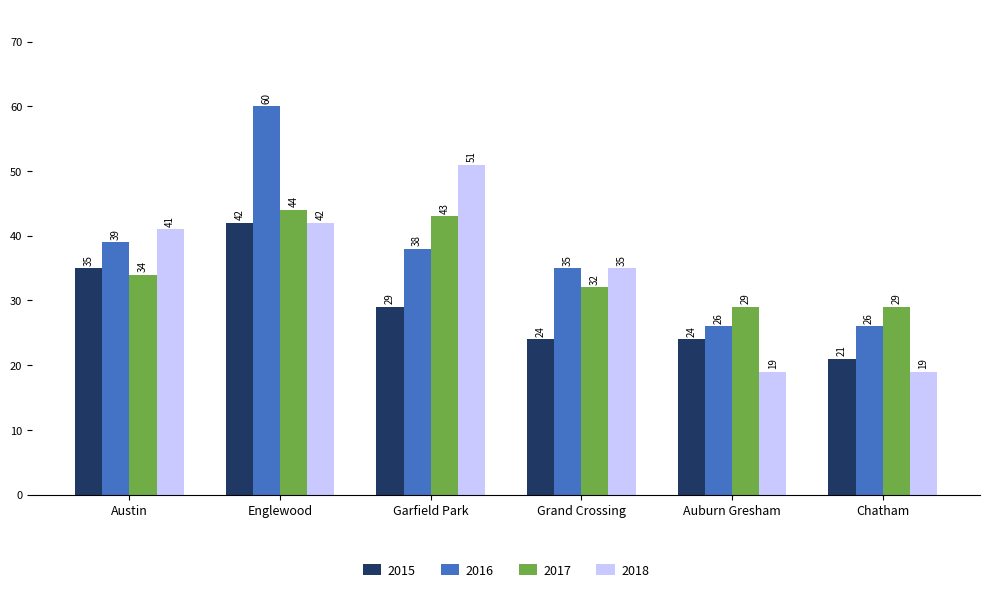

Reading left to right, extract all data points from this chart.

2015: 35	42	29	24	24	21
2016: 39	60	38	35	26	26
2017: 34	44	43	32	29	29
2018: 41	42	51	35	19	19